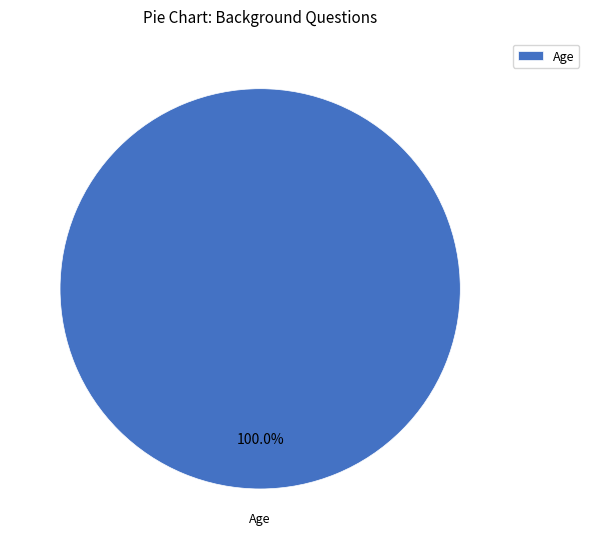

Which category accounts for the majority?

Age